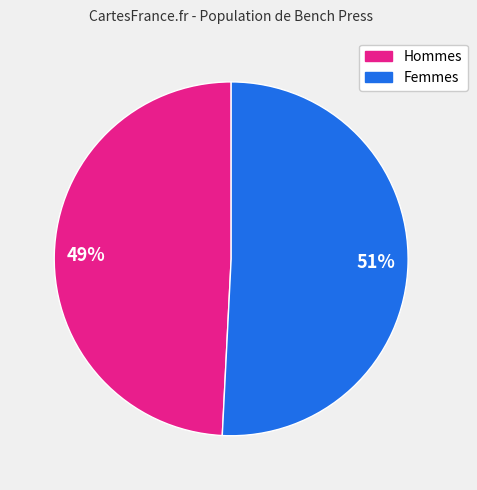

Is there any slice that represents more than half of the pie?

Yes